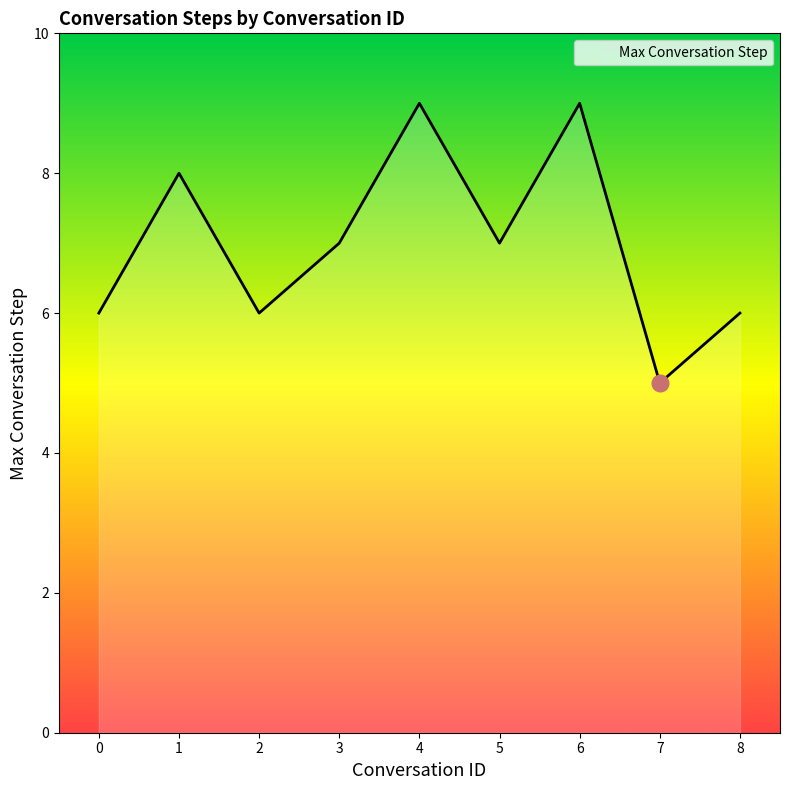

What is the change in value from 2 to 6?

+3